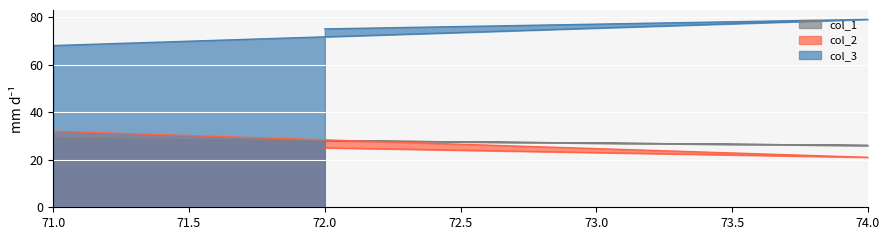

Reading right to left, list all the values displayed in this chart.

col_1: 29	26	28
col_2: 32	21	25
col_3: 68	79	75